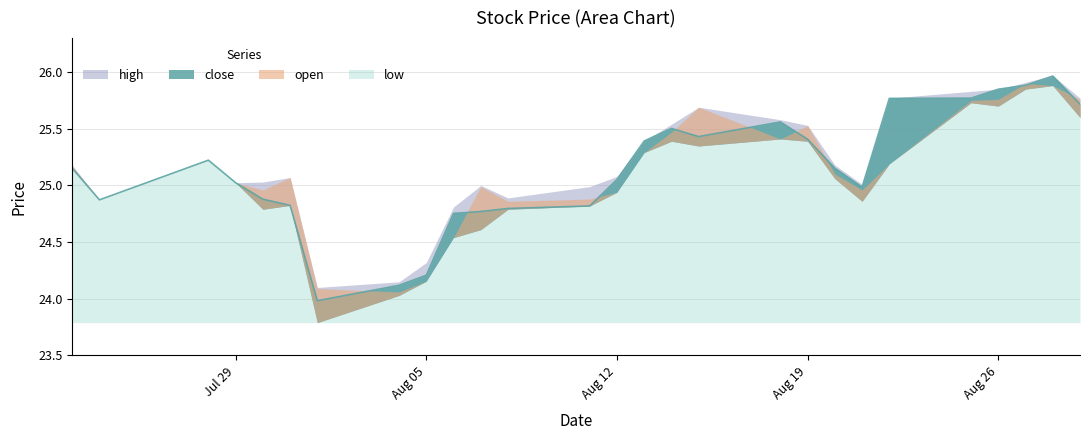

True or false: close has more than 2 interior local peaks.

True